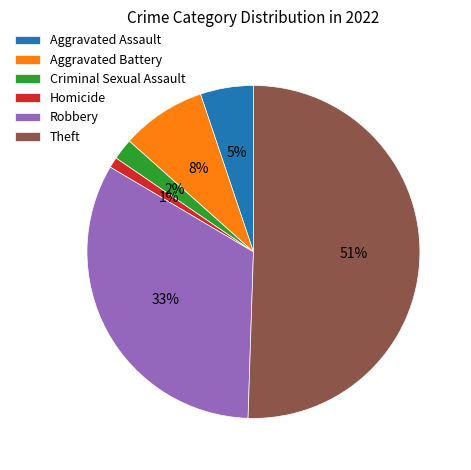

How many segments does this pie chart have?

6